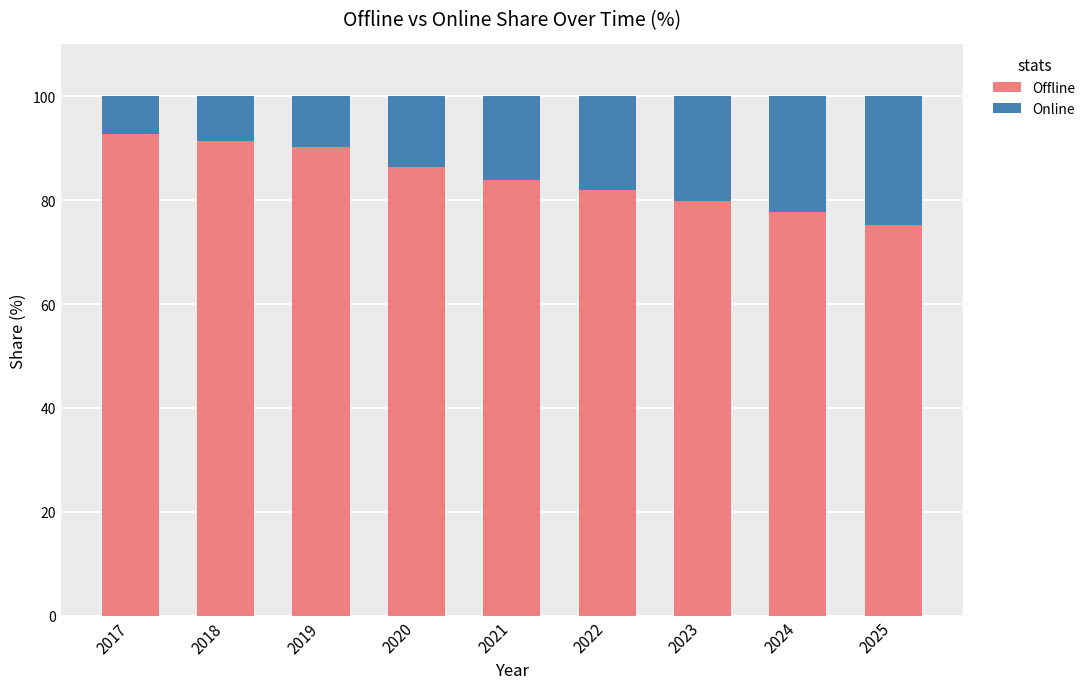

The Offline series shows 132.3 at 2019. True or false?

False